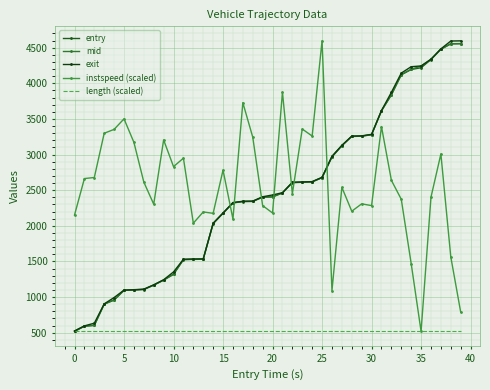

True or false: length (scaled) and mid intersect in this chart.

False